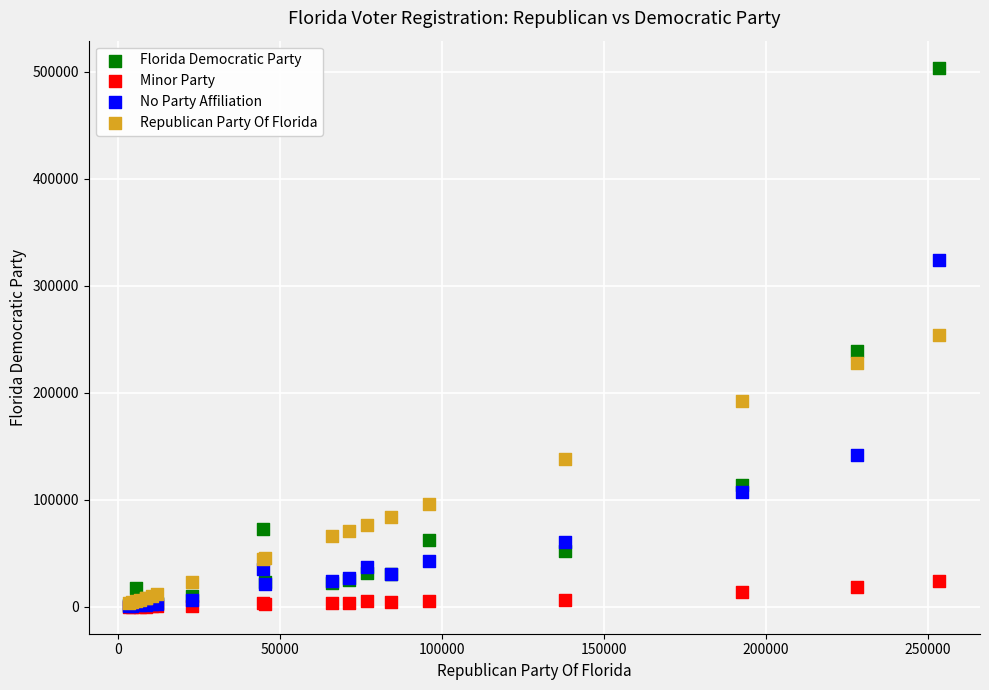

Which series reaches the maximum Y coordinate?

Florida Democratic Party